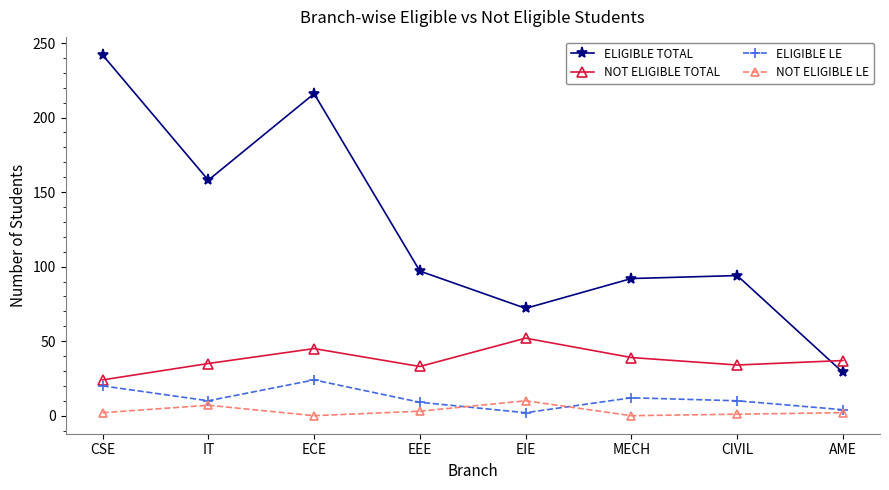

Where is ELIGIBLE TOTAL nearest to the value 135?

IT